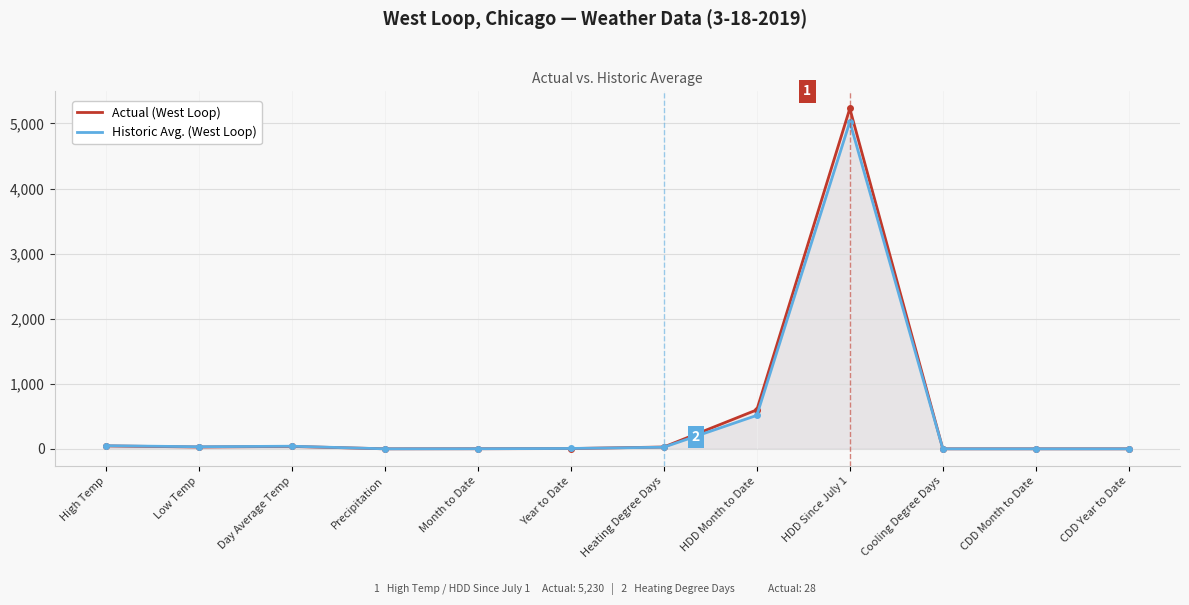

What is the difference between the second highest and second lowest values in the Actual series?

599.0